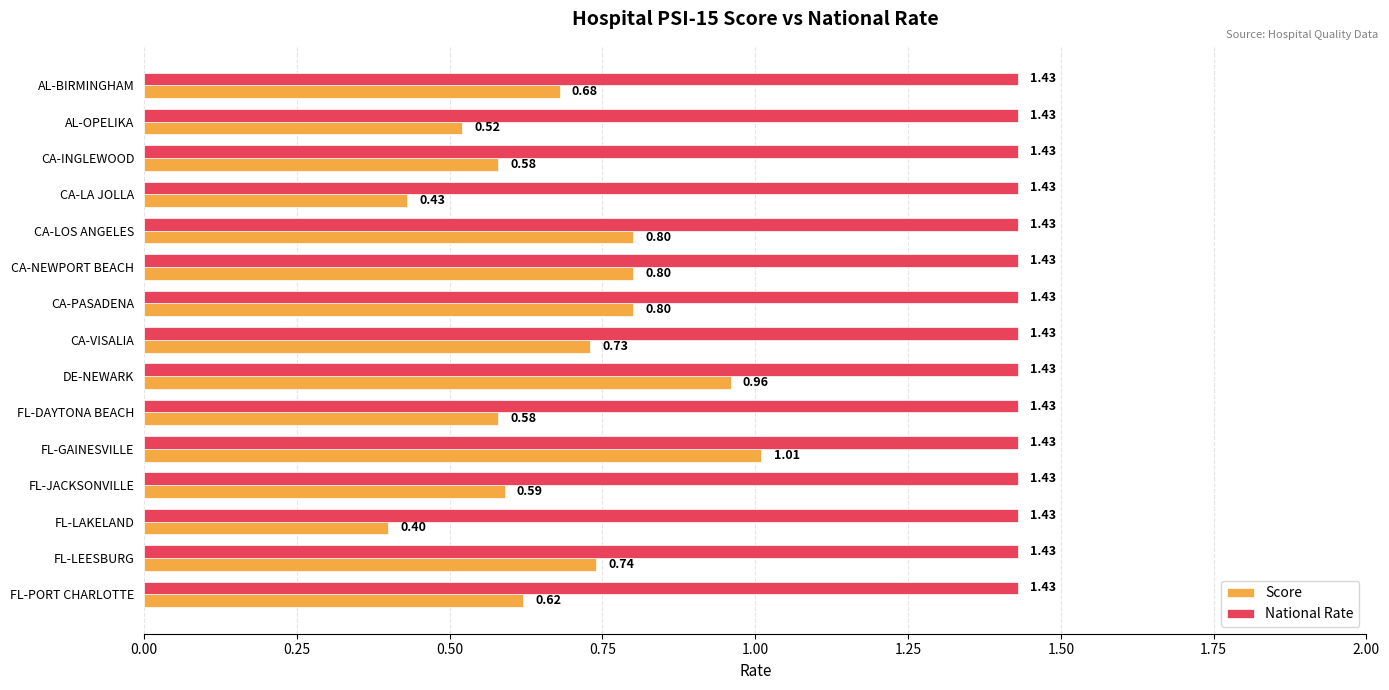

Which series has the largest total across all categories?

National Rate